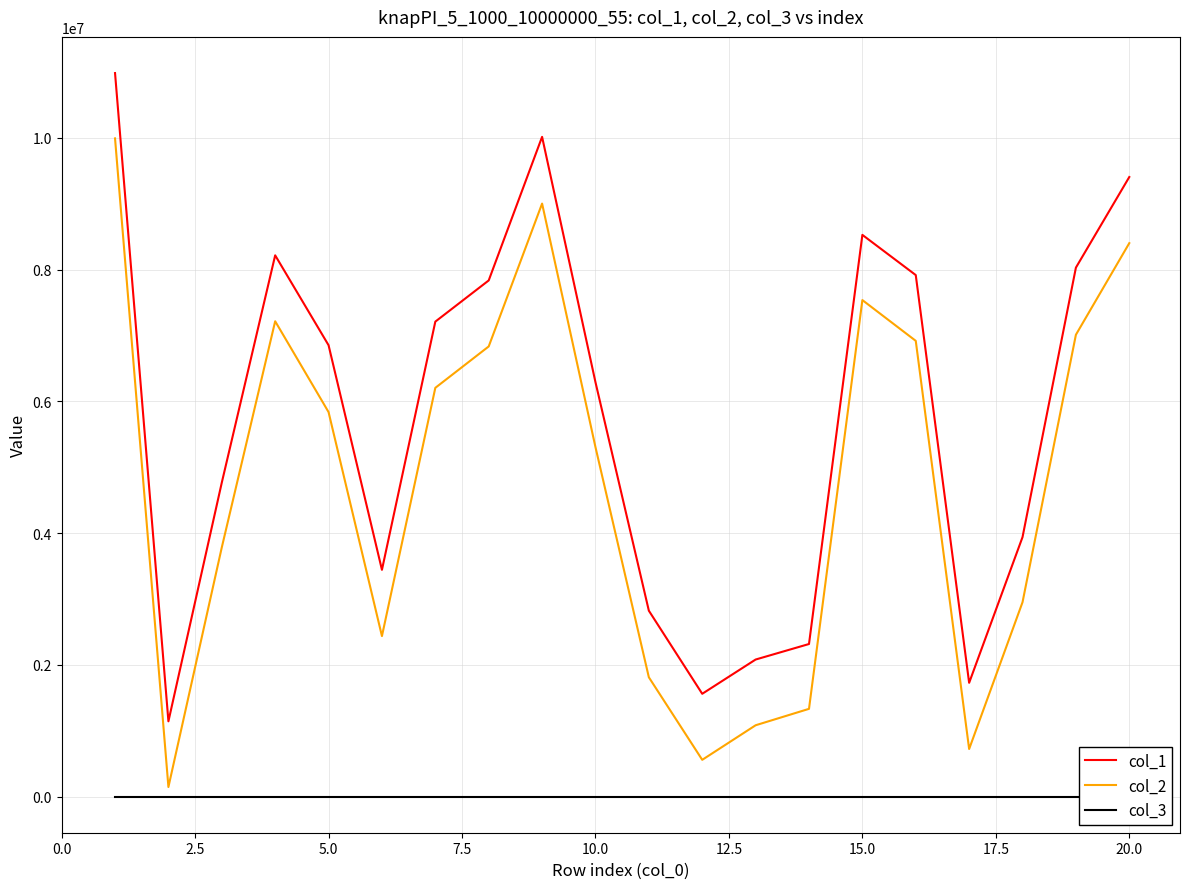

How many interior local valleys does the col_1 series have?

4